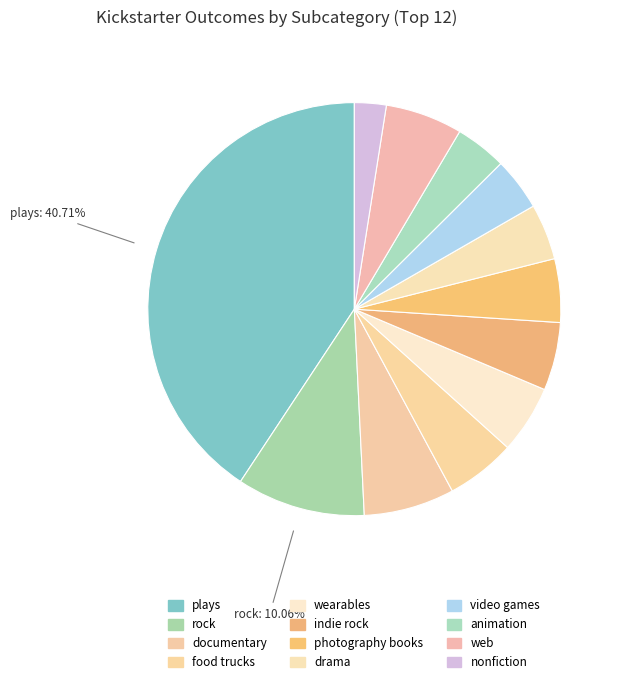

How many segments does this pie chart have?

12